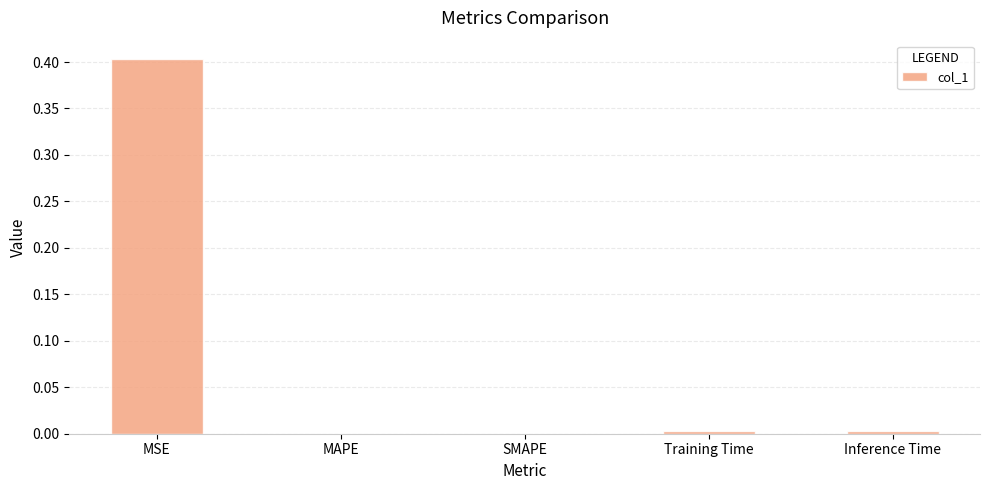

What is the sum of all values?

0.4